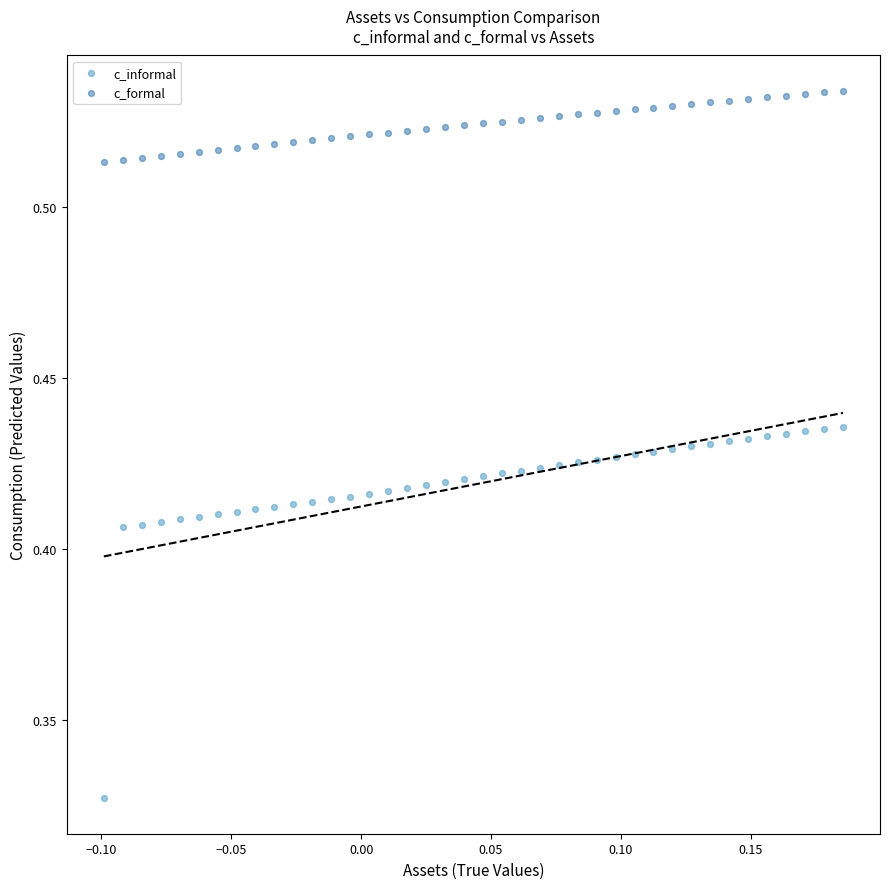

What are all the series names shown in the legend?

c_informal, c_formal